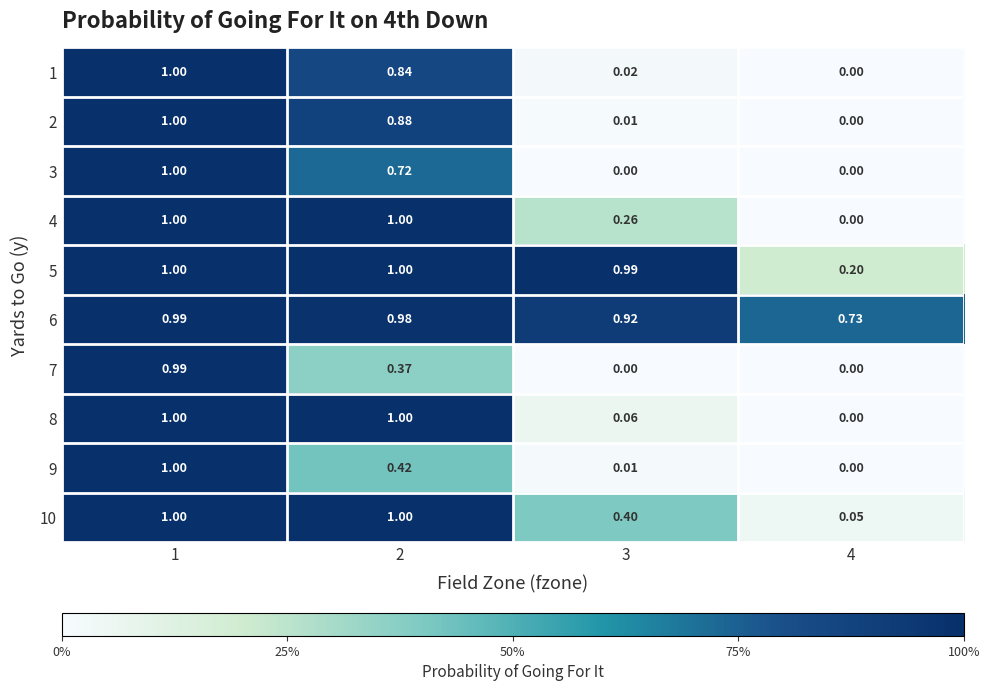

Between 4 and 3, which is larger?

3